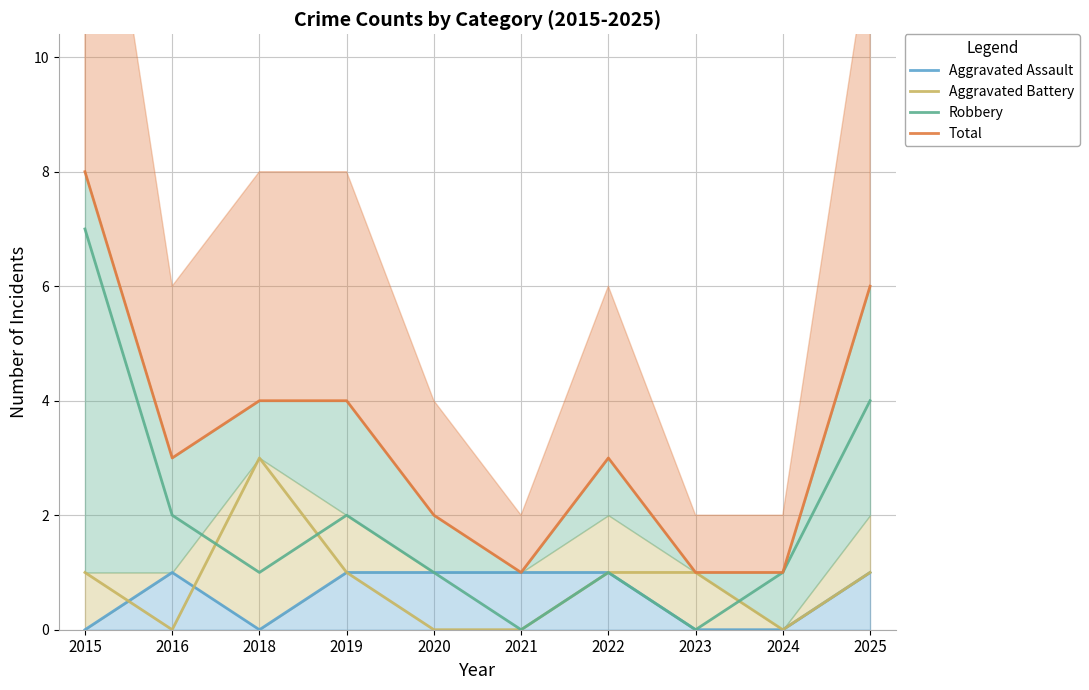

After their last crossing, which series has the higher values: Aggravated Assault or Aggravated Battery?

Aggravated Battery